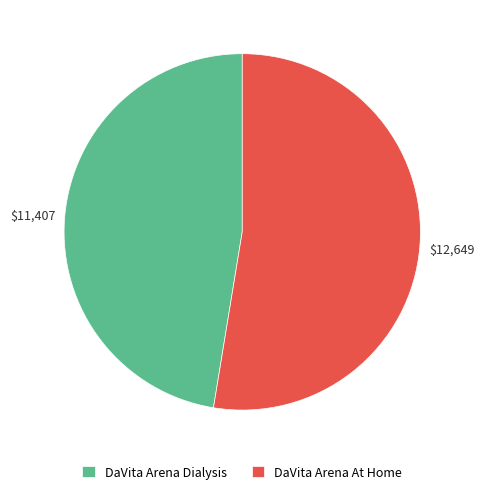

Which slice is the smallest?

DaVita Arena Dialysis